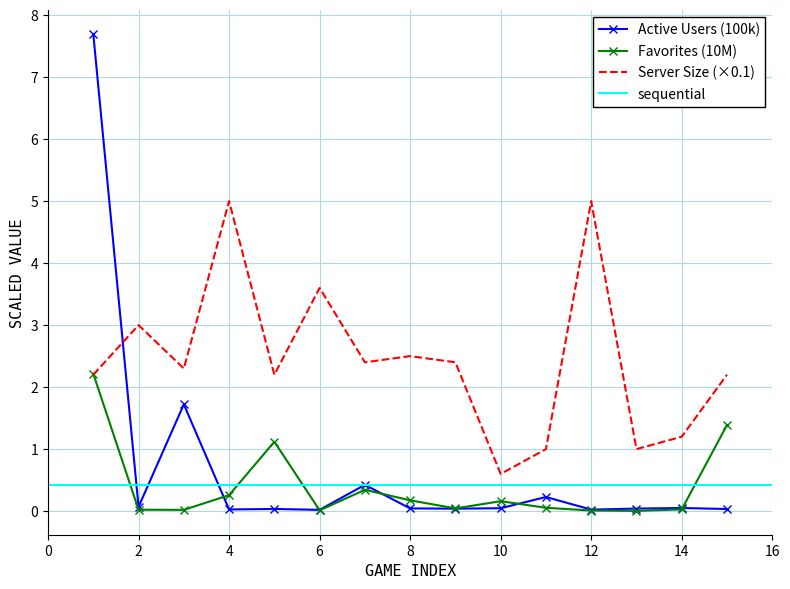

What is the minimum value for Server Size (×0.1)?

0.6